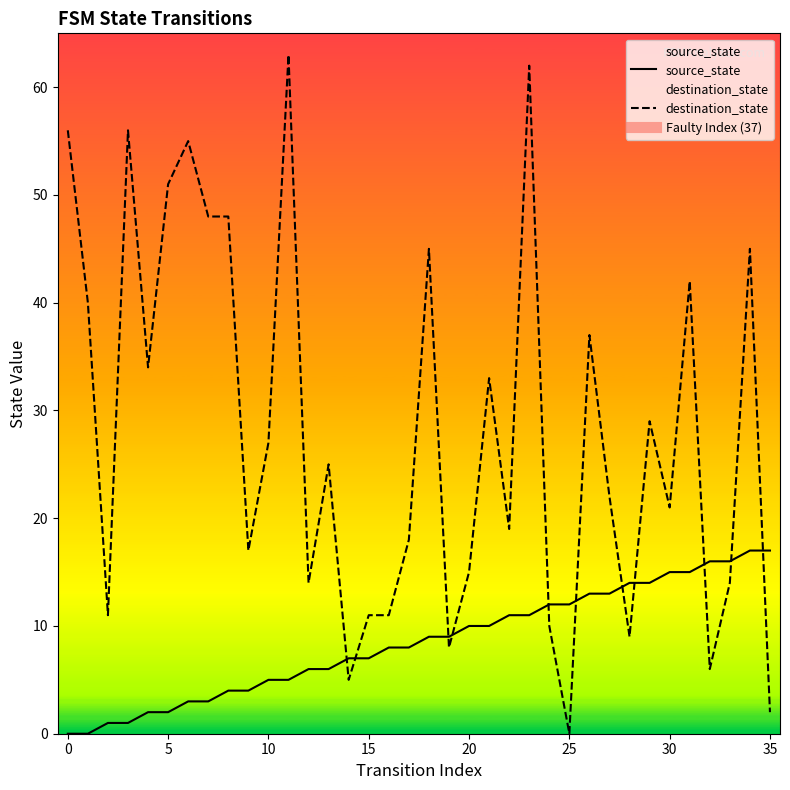

Count the number of categories in the chart.

36